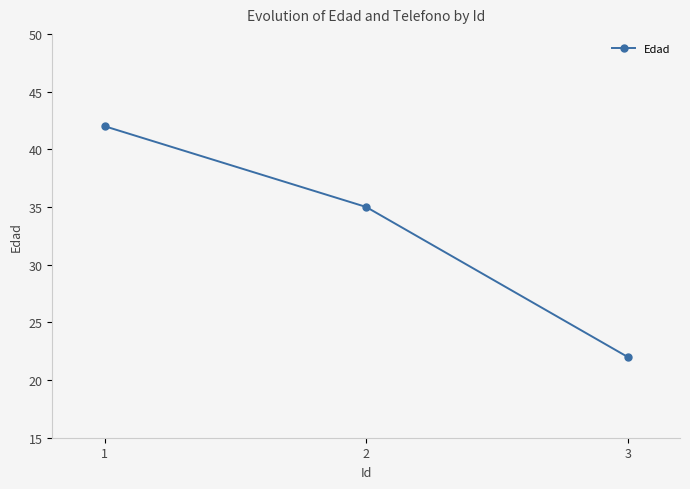

What is the greatest value displayed?

42